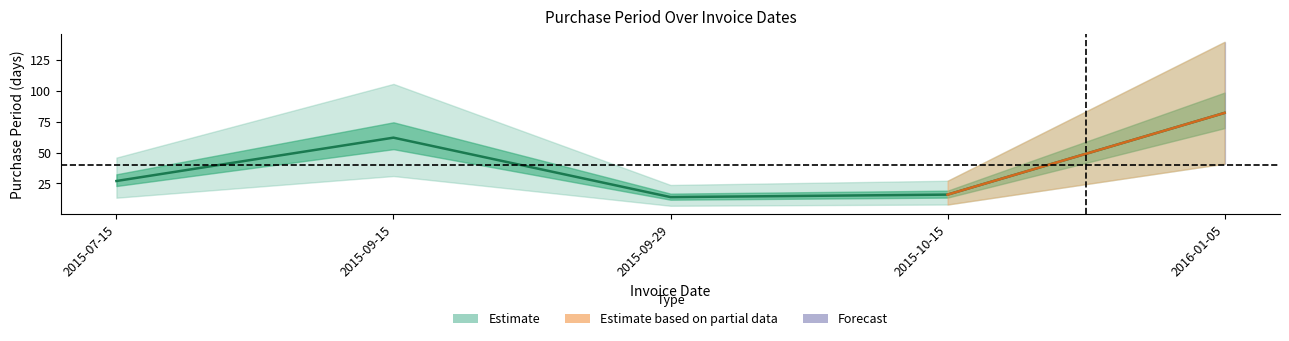

What is the sum of the values at 2015-09-29 and 2015-07-15?

41